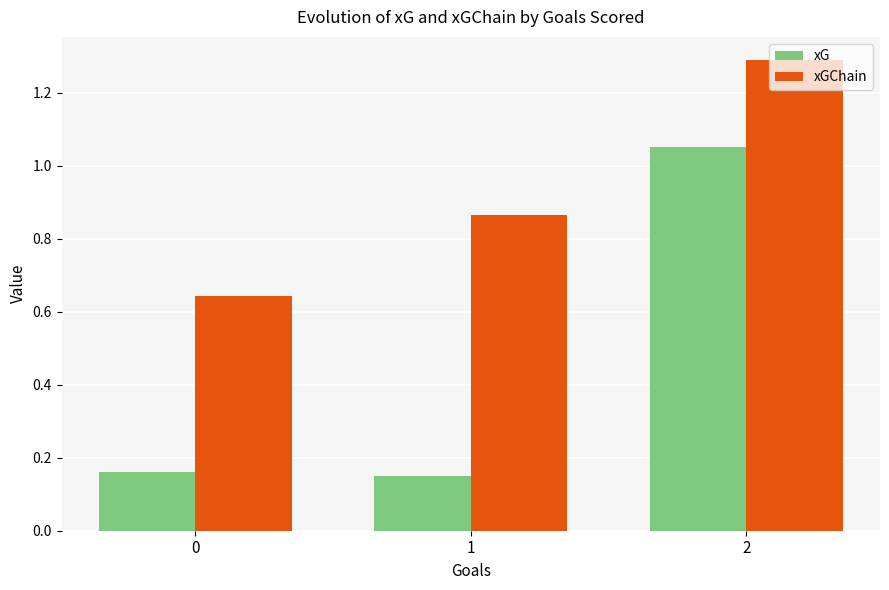

Is it true that xGChain equals 1.3 at 2?

True